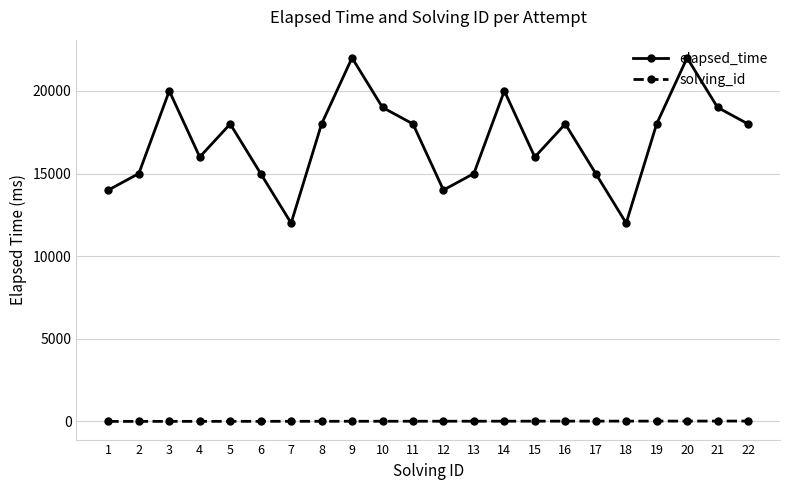

How many interior local peaks does the elapsed_time series have?

6